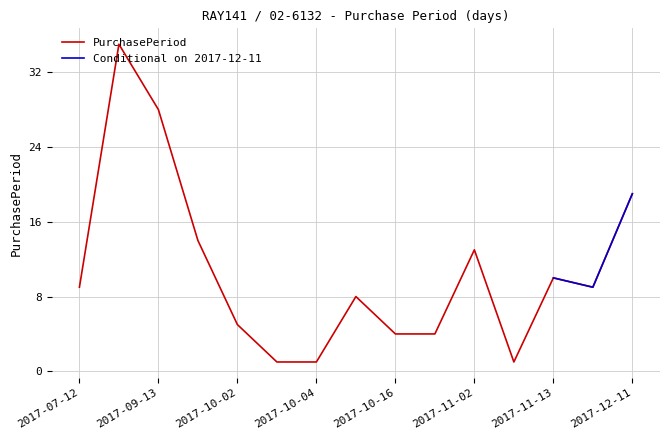

Is it true that PurchasePeriod equals 1 at 2017-10-02?

False